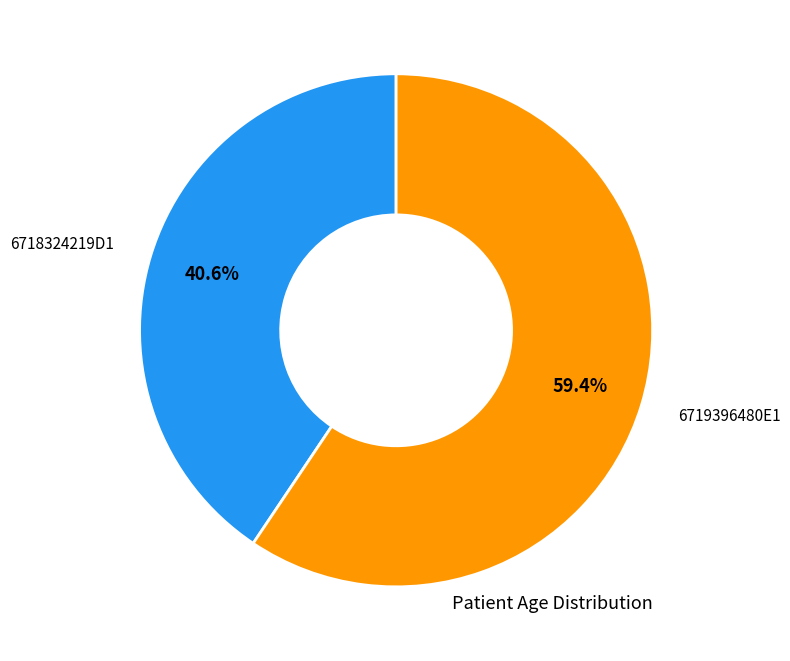

Does any single category account for the majority?

Yes